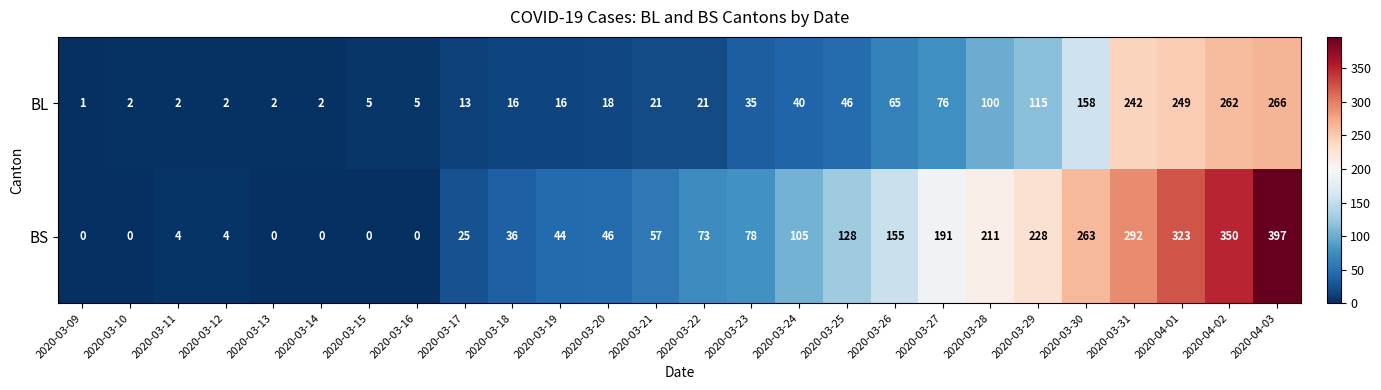

The value of BL at 2020-03-19 is 16. True or false?

True